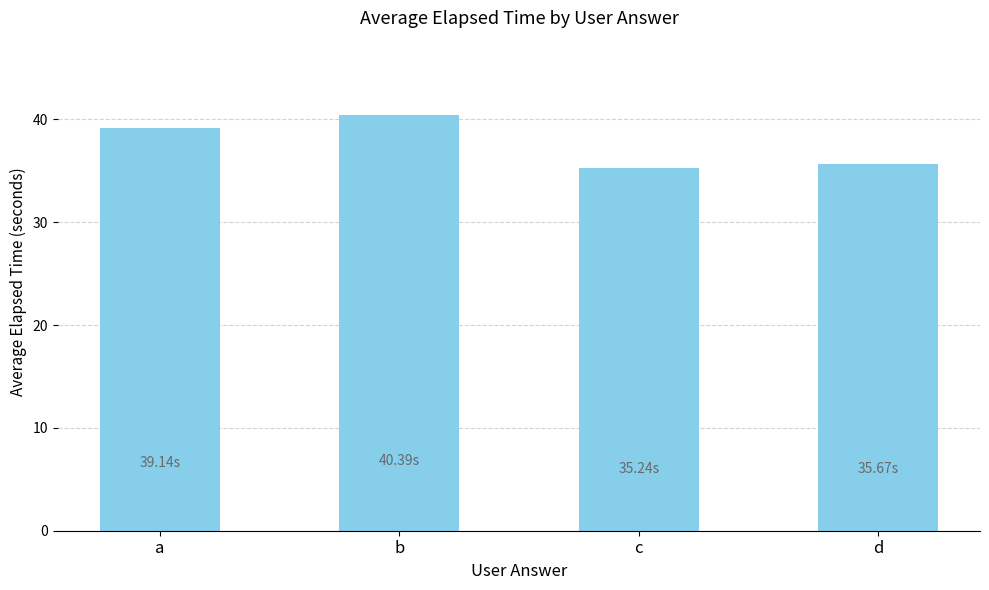

Where does the data first go above 39?

a